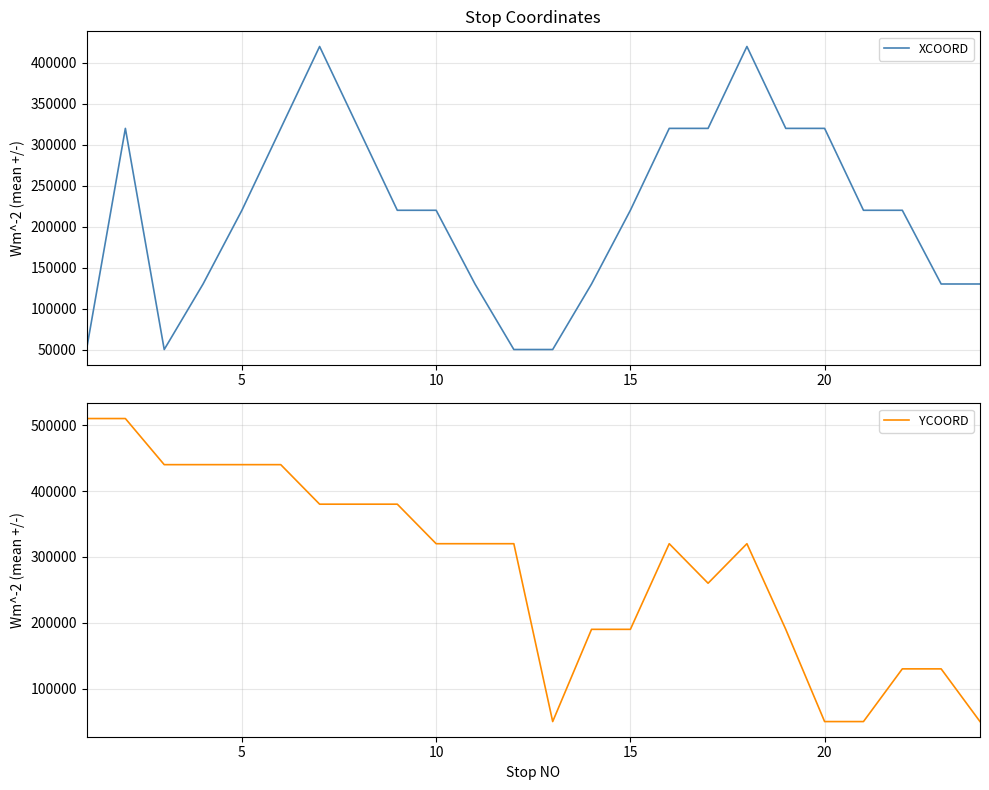

What is the value of the YCOORD point at the 18th from the left?

320000